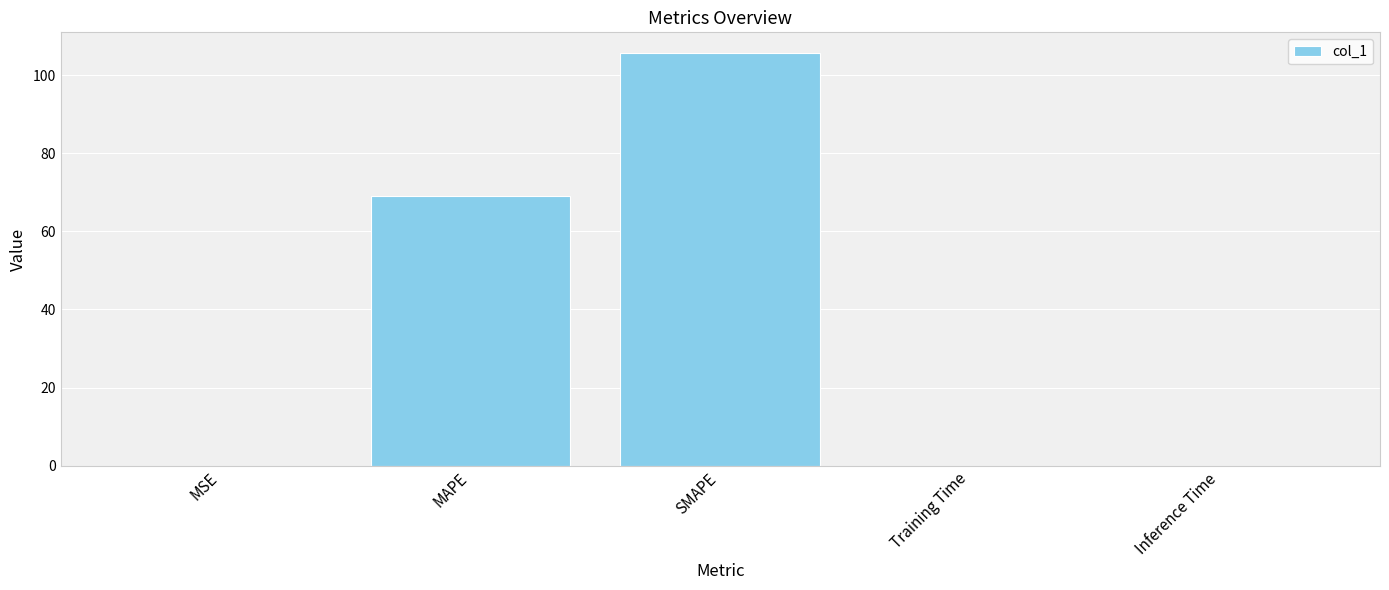

Which has a higher value, MSE or MAPE?

MAPE